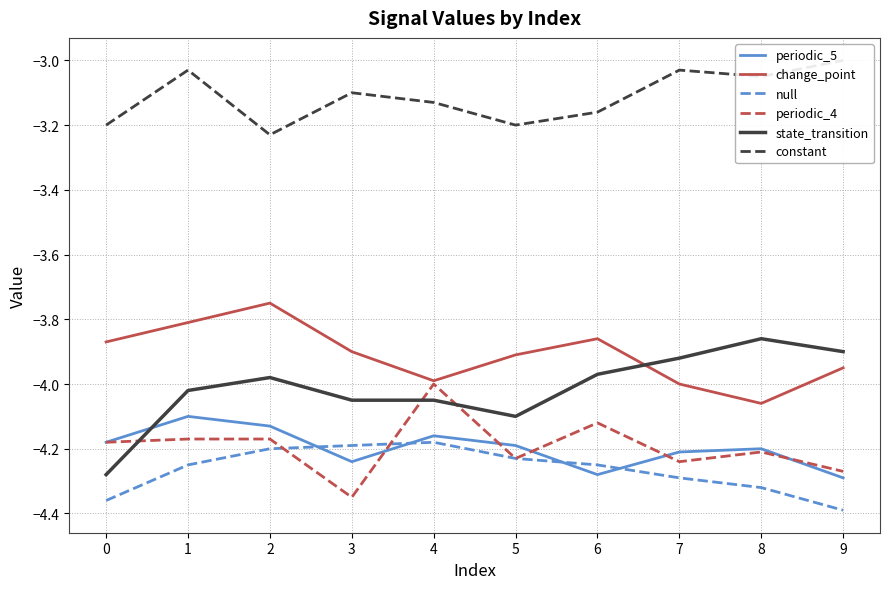

At which label is state_transition closest to -4?

1